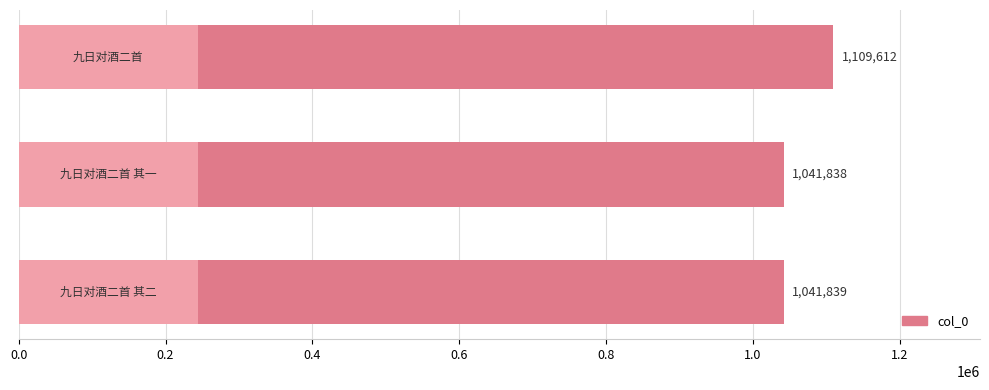

What is the sum of all values?

3193289